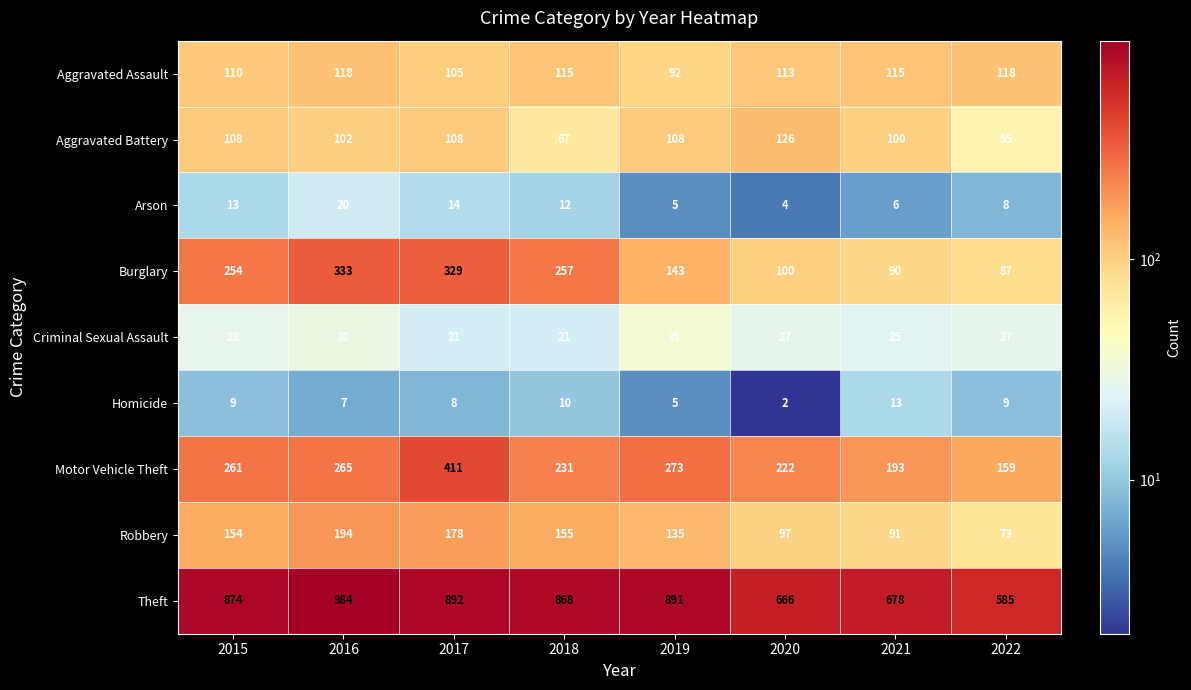

At which label does Criminal Sexual Assault reach its peak?

2019